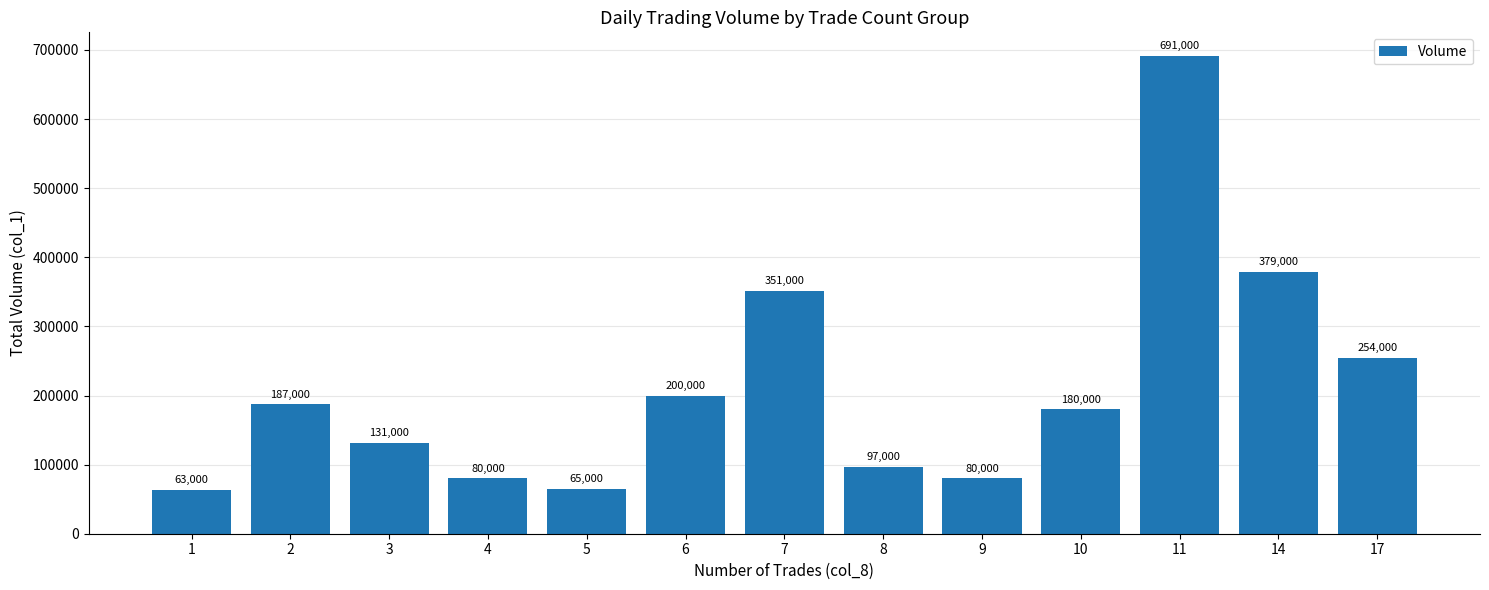

What is the change in value from 3 to 11?

+560000